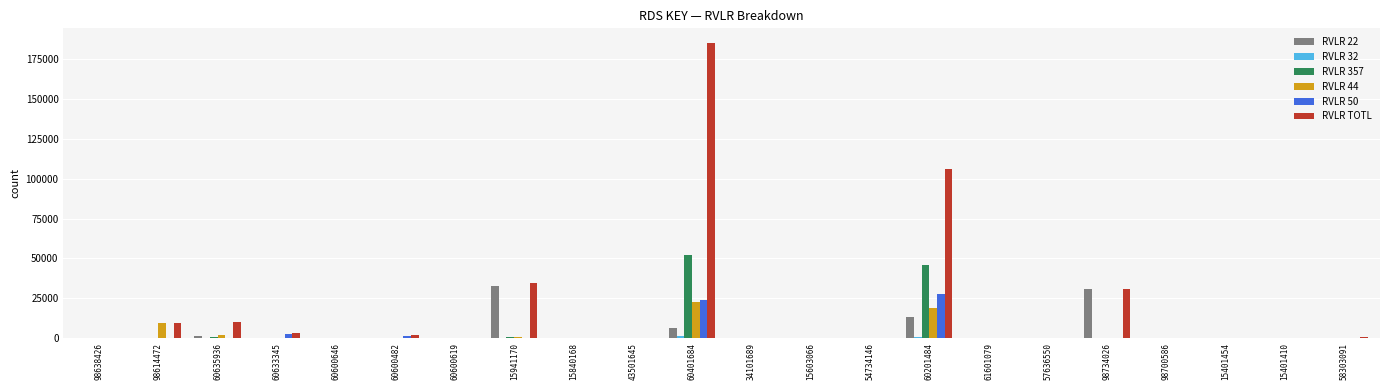

Count the number of data series in this chart.

6